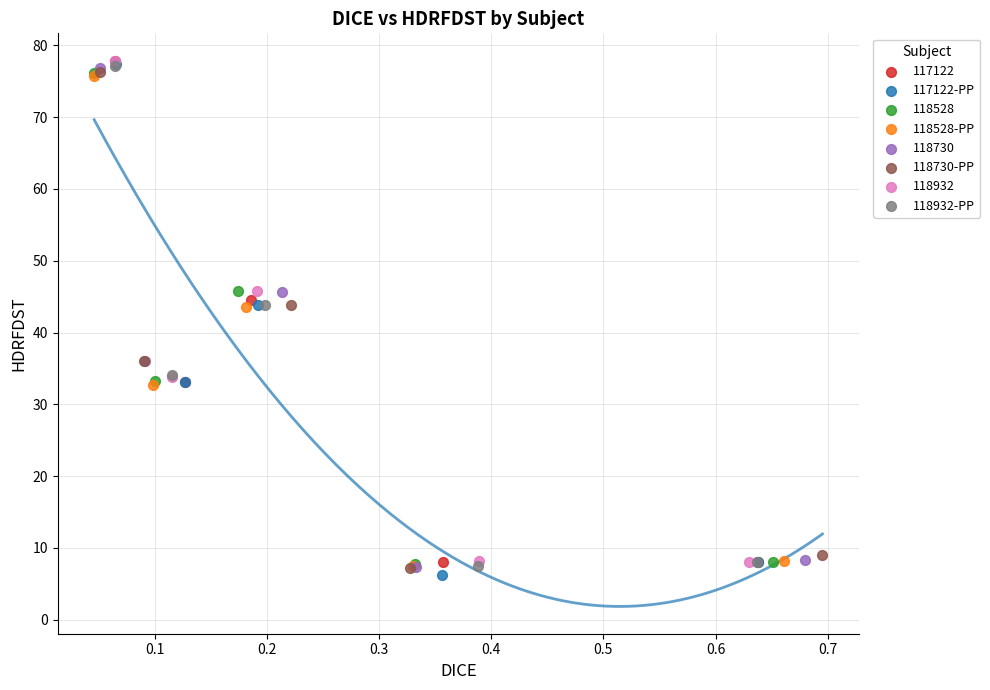

What are all the series names shown in the legend?

117122, 117122-PP, 118528, 118528-PP, 118730, 118730-PP, 118932, 118932-PP